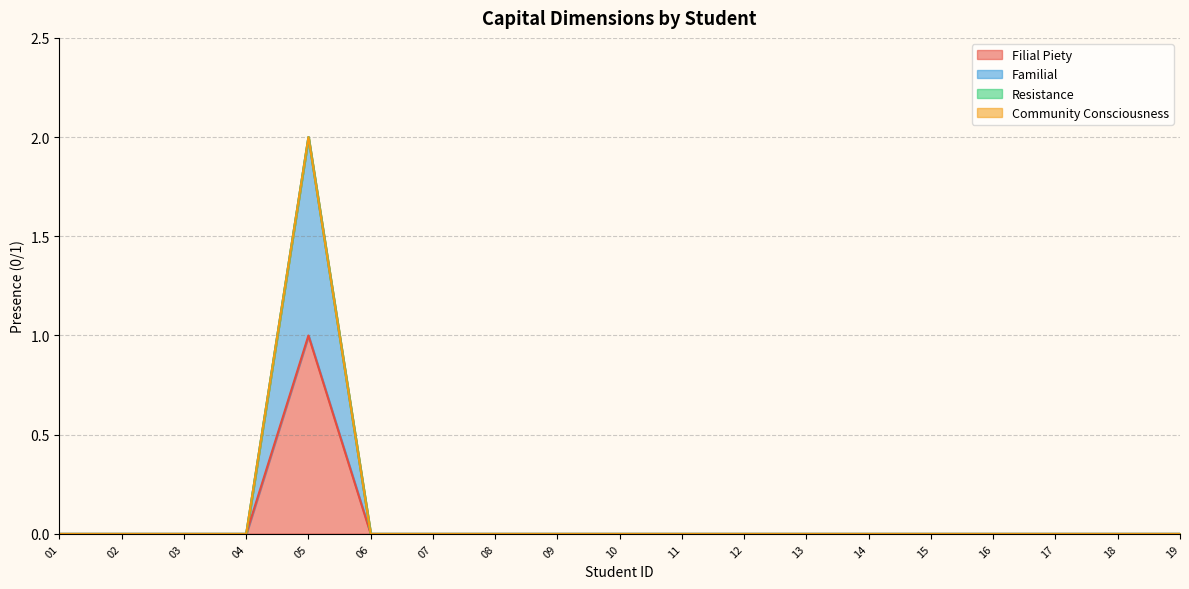

Is the value of Familial at 16 greater than the value of Filial Piety at 01?

No